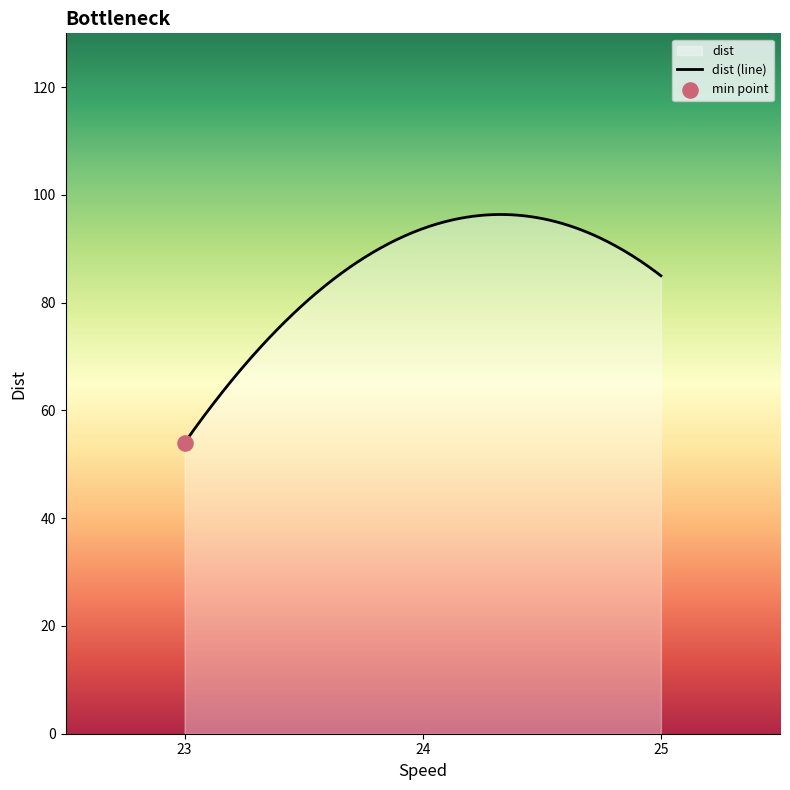

Which has a higher value, 24 or 24?

24